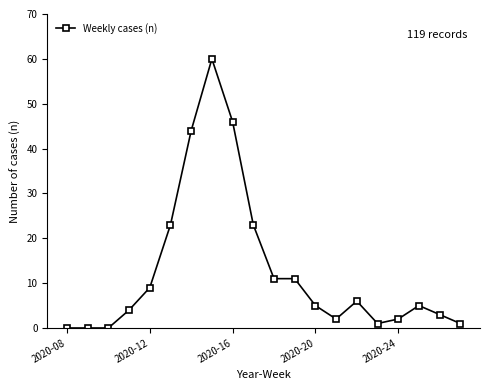

True or false: the data has more than 1 interior local peaks.

True